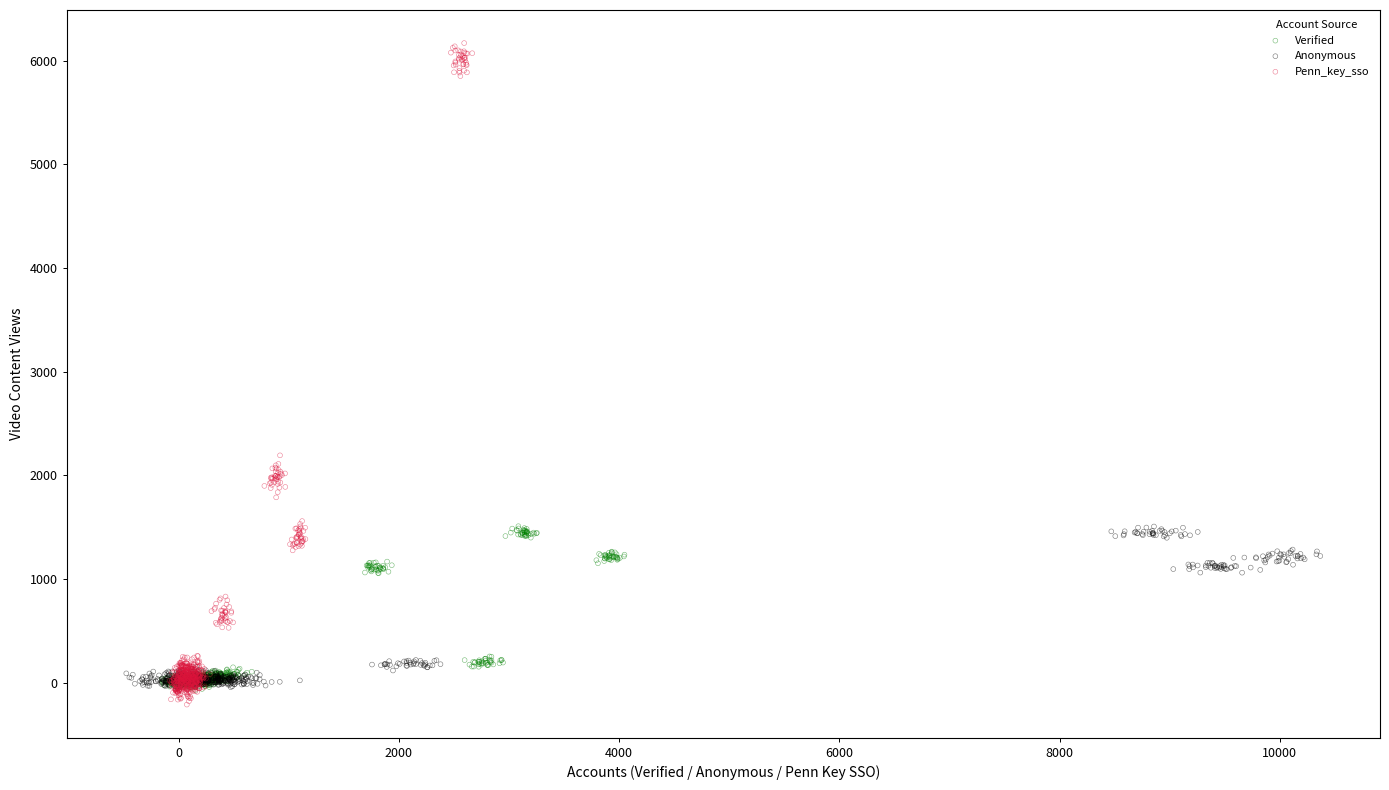

Which series has the widest spread of Y values?

Penn_key_sso